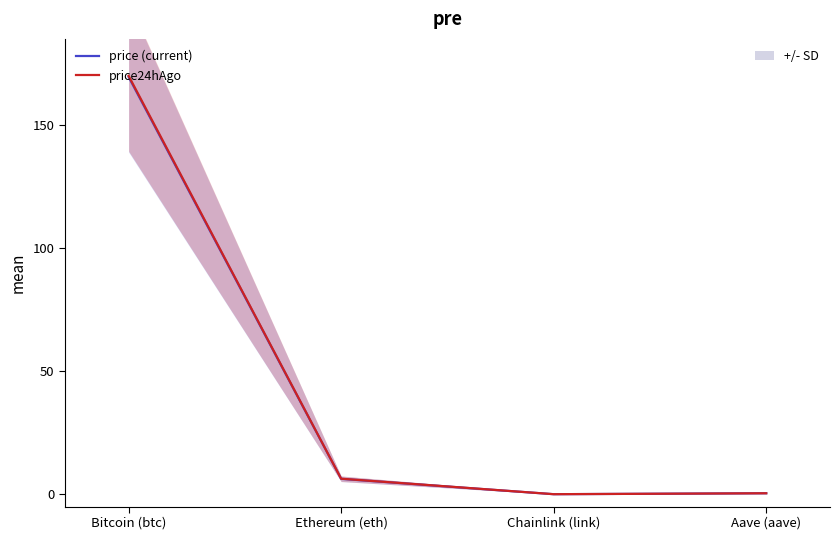

What is the label of the 2nd point from the left?

Ethereum (eth)